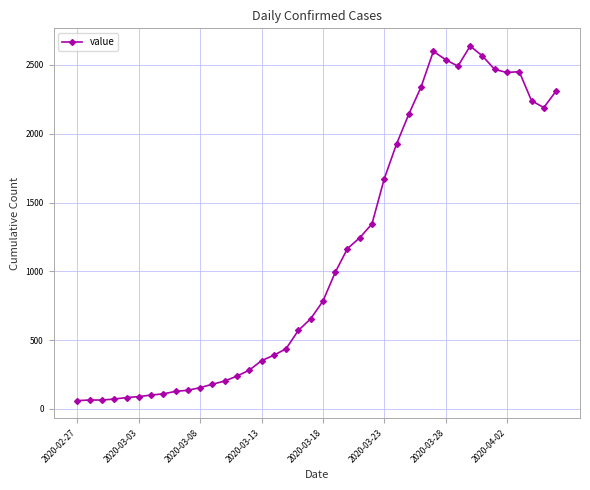

What is the value of the 1st point from the left?

61